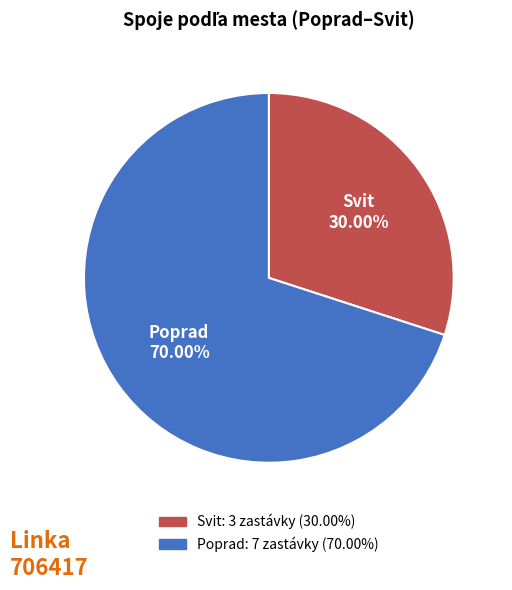

Combined, what portion of the pie is Poprad and Svit?

100.0%